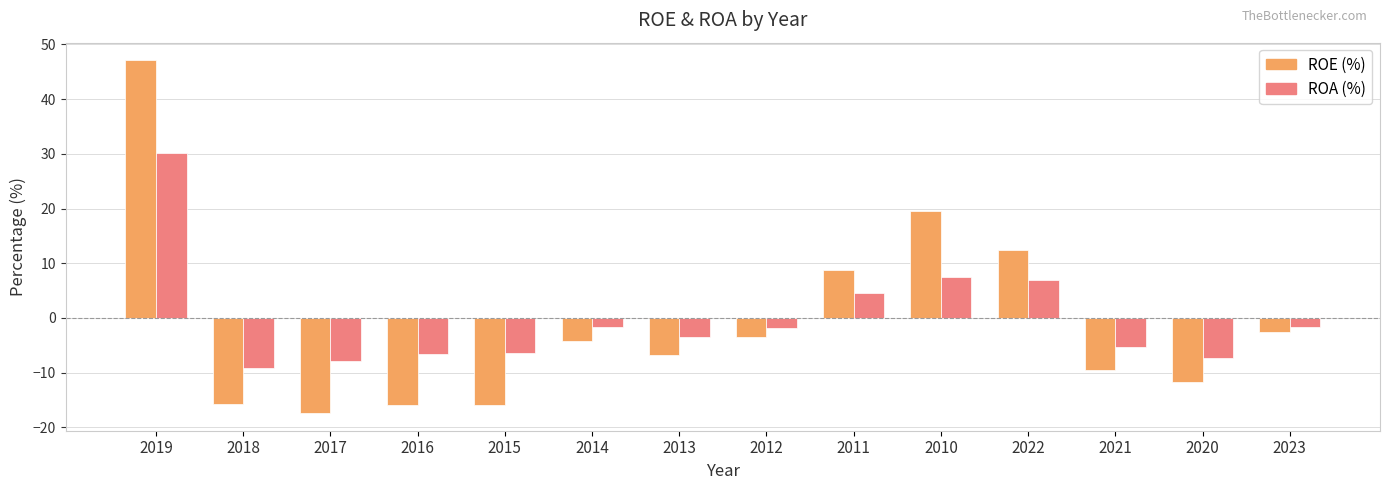

Is it true that ROA (%) equals -5.3 at 2021?

True